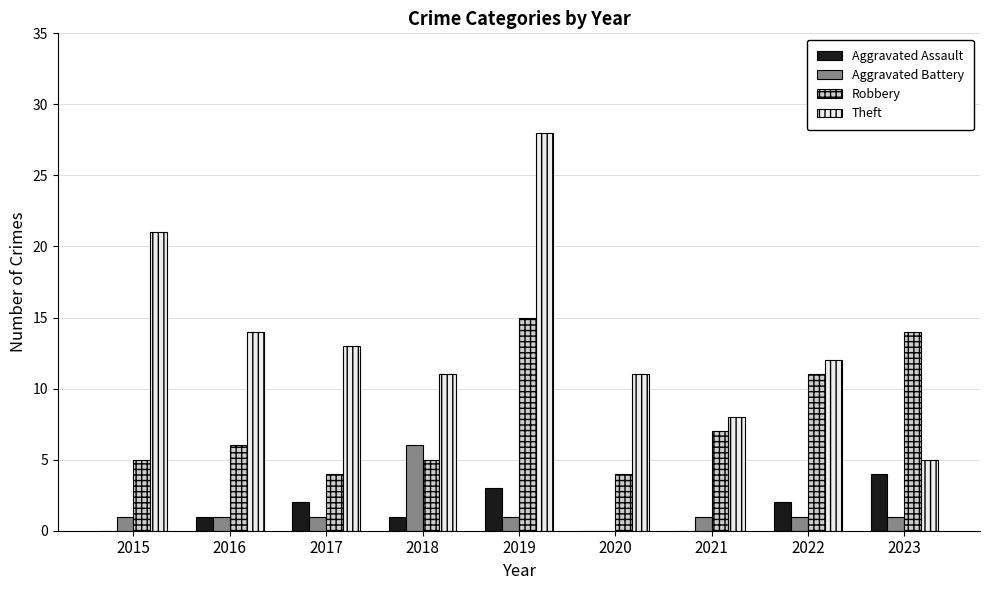

Where is Theft nearest to the value 16?

2016